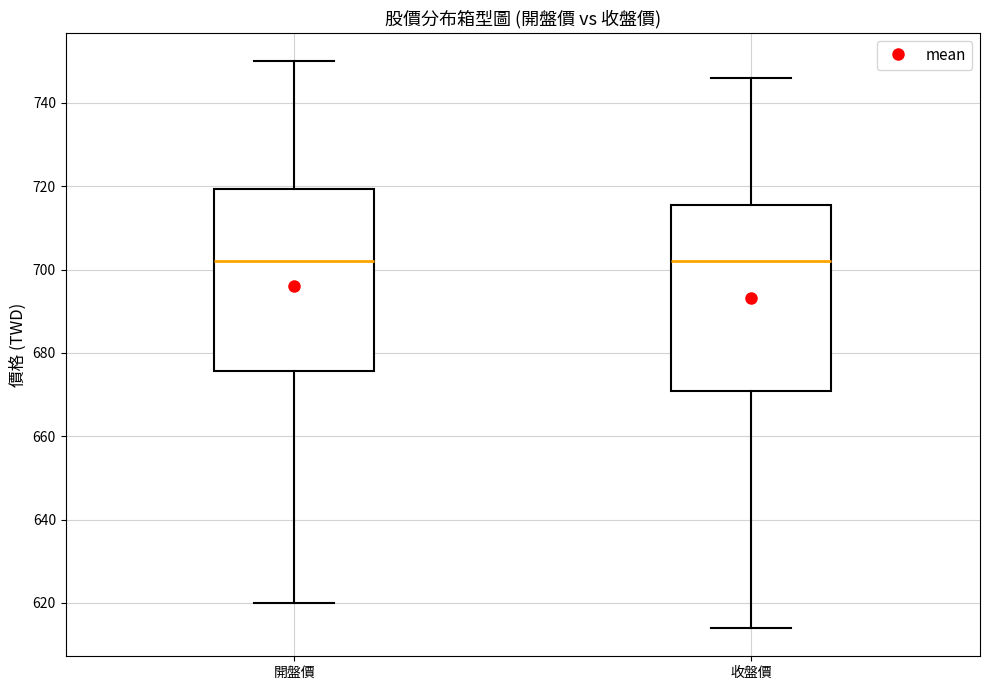

Reading left to right, read every box against the y-axis: the position of its median line, the range the box covers, and the ends of its whiskers. The values are not printed on the chart, so give them approximately, as read against the axis.

開盤價: median 702, box 676 to 720, whiskers 620 to 750
收盤價: median 702, box 670 to 716, whiskers 614 to 746